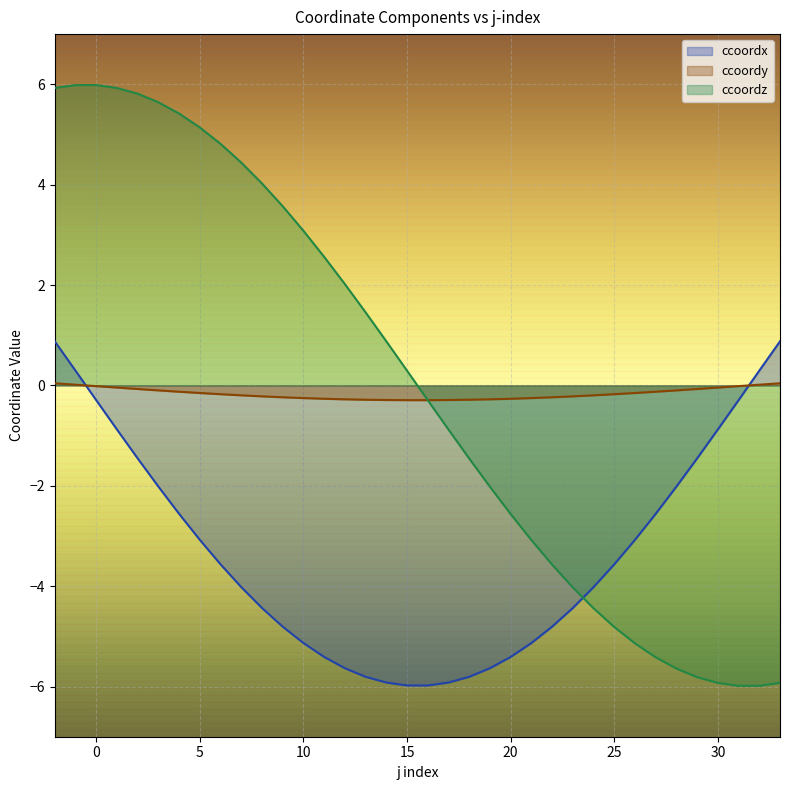

Where do ccoordx and ccoordy first cross each other?

-1 and 0